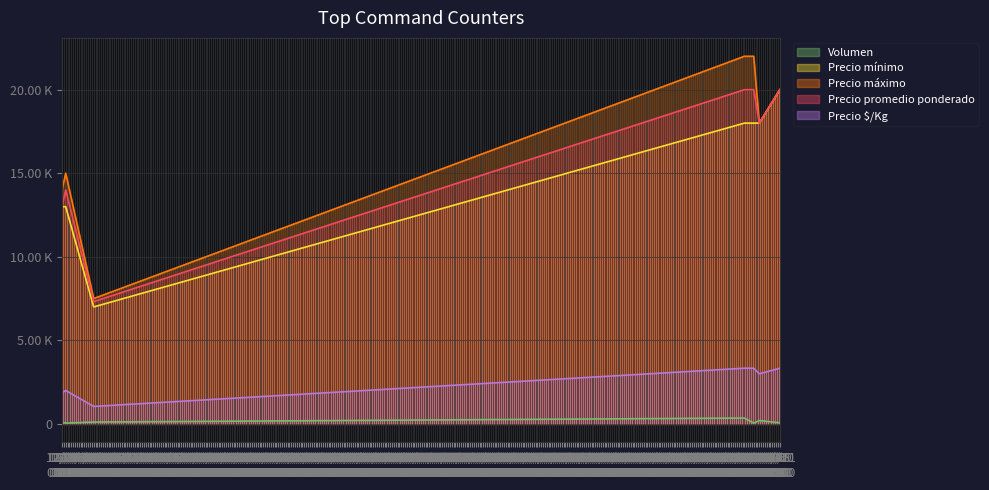

Which has a higher value, 12/28 00:00 or 01/08 00:00?

01/08 00:00